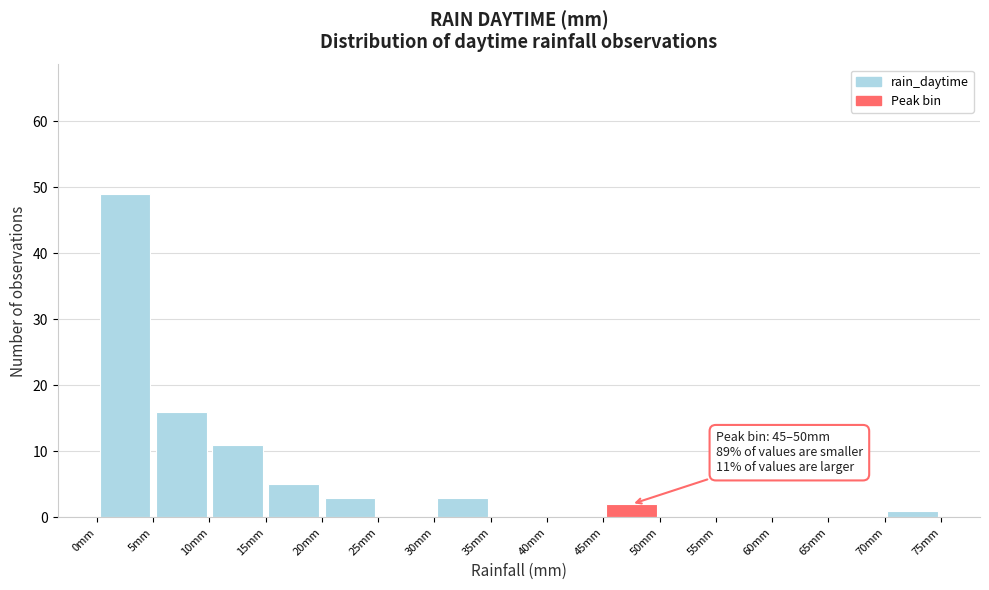

Which range on the x-axis has the tallest bar?

0 to 5